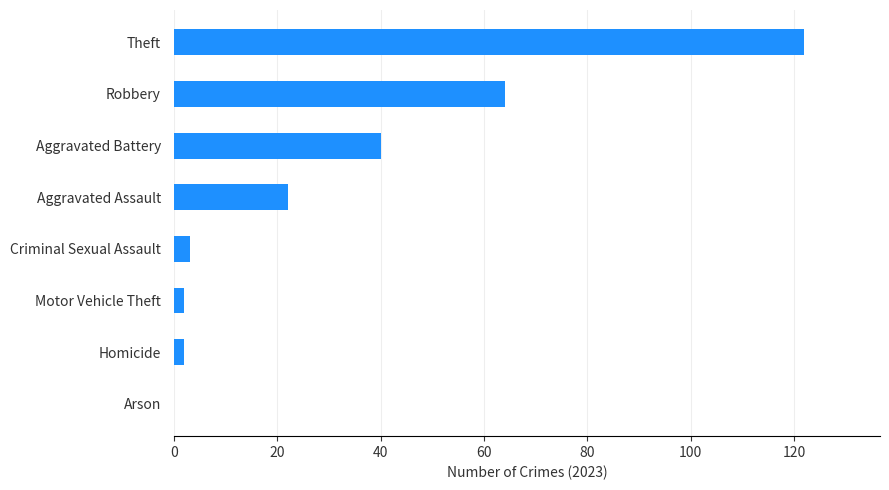

Reading bottom to top, extract all data points from this chart.

Arson=0	Homicide=2	Motor Vehicle Theft=2	Criminal Sexual Assault=3	Aggravated Assault=22	Aggravated Battery=40	Robbery=64	Theft=122